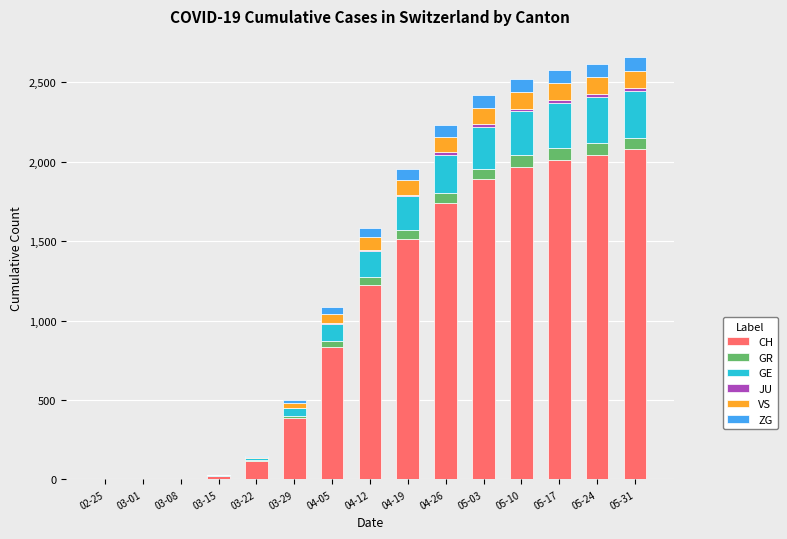

Are the bars grouped side by side (vs. stacked)?

No